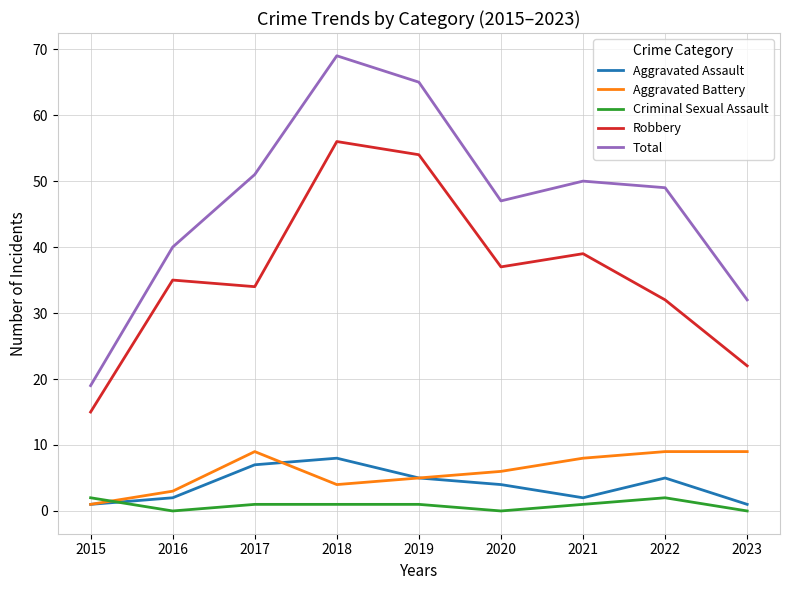

True or false: Aggravated Assault has more than 1 points higher than both neighbors.

True